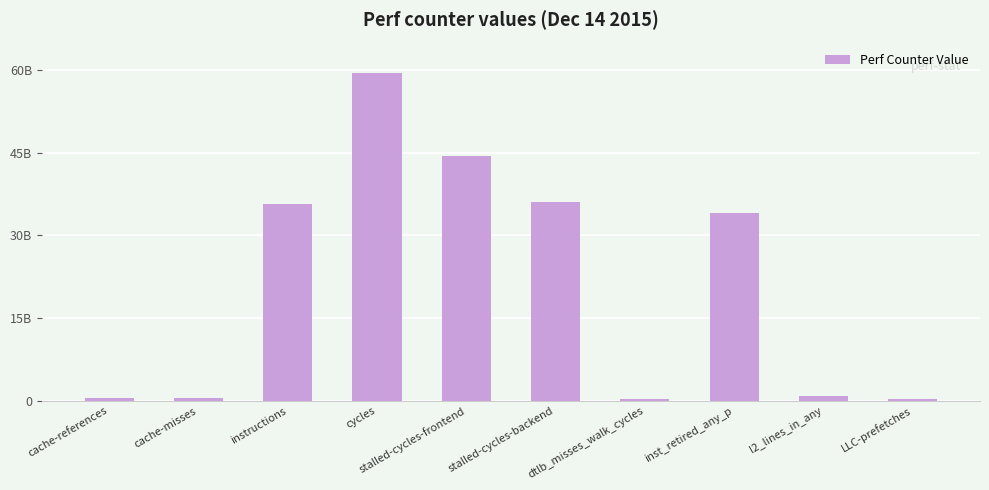

Reading left to right, extract all data points from this chart.

cache-references=584819812	cache-misses=529351617	instructions=35756066268	cycles=59527115167	stalled-cycles-frontend=44401278411	stalled-cycles-backend=36104954502	dtlb_misses_walk_cycles=392171382	inst_retired_any_p=34134392330	l2_lines_in_any=817342624	LLC-prefetches=252212200